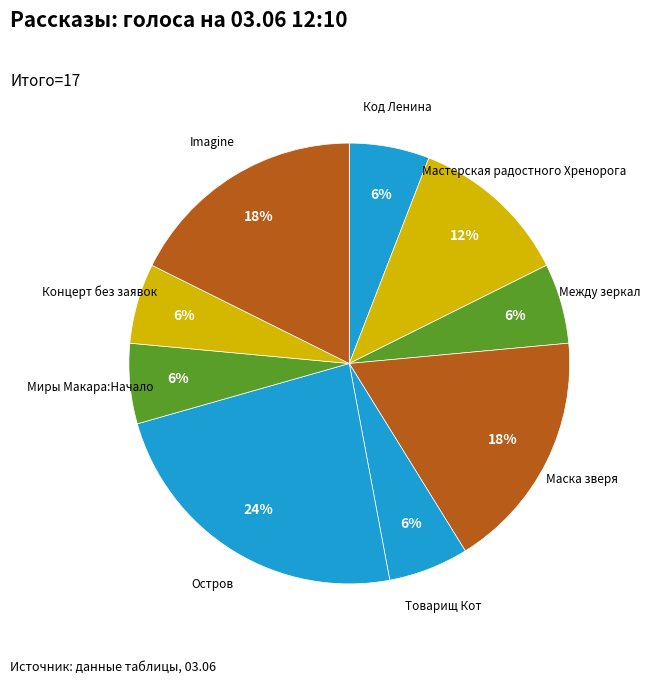

How many segments does this pie chart have?

9